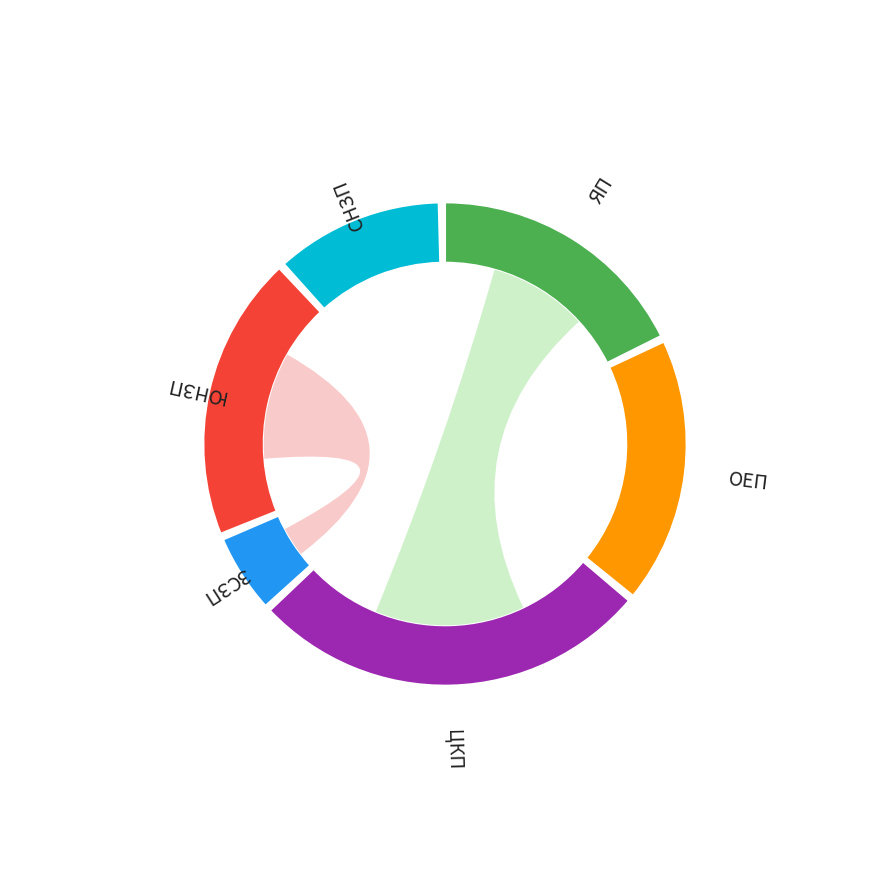

What is the change in value from ЦКП to ЮНЗП?

-11649.6